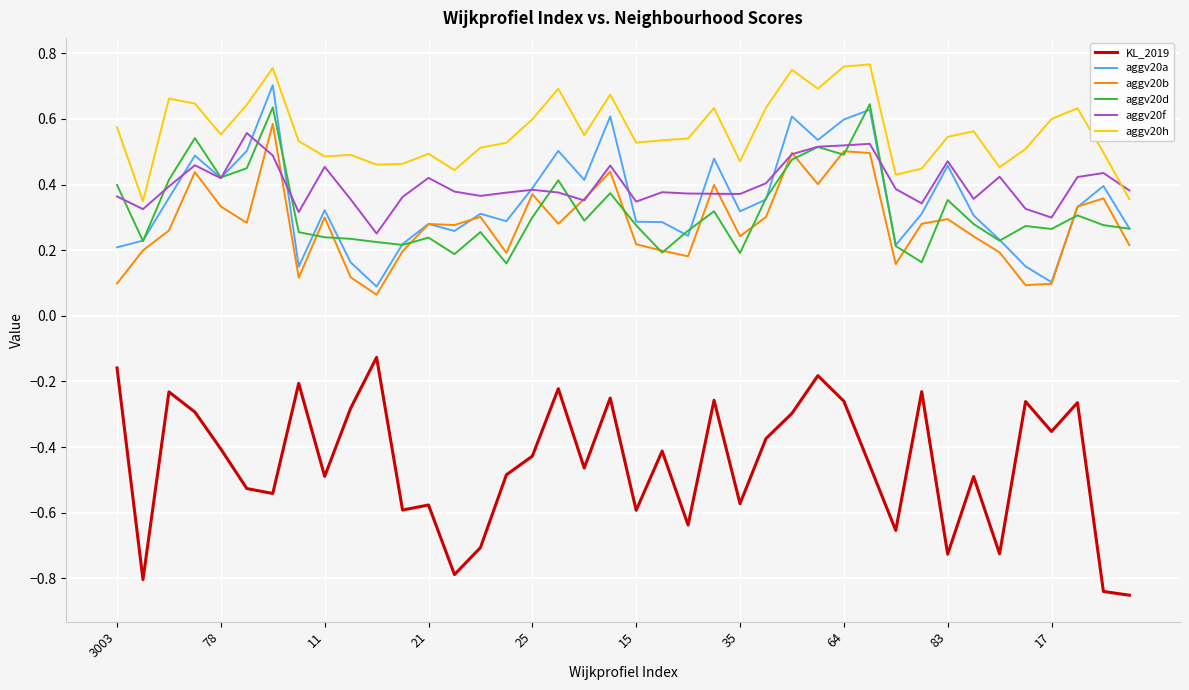

Which series has the largest total across all categories?

aggv20h